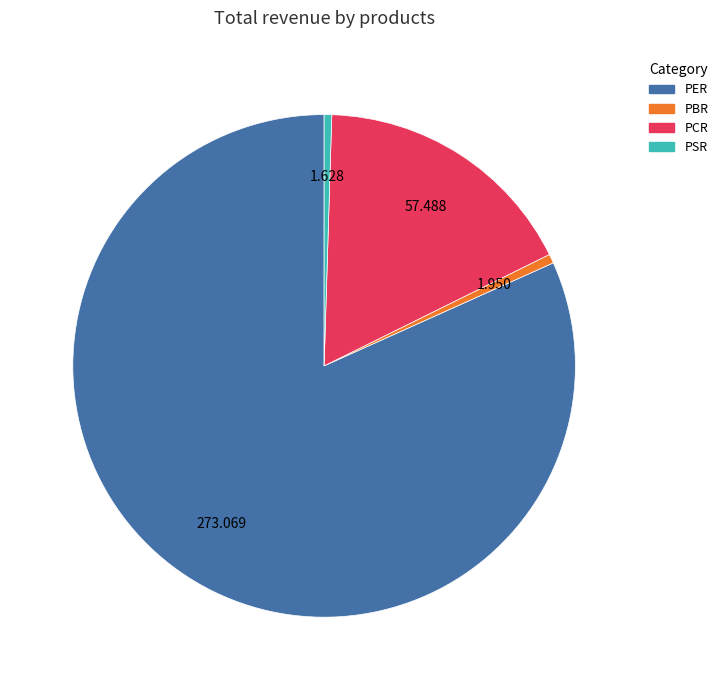

Between PER and PBR, which is larger?

PER